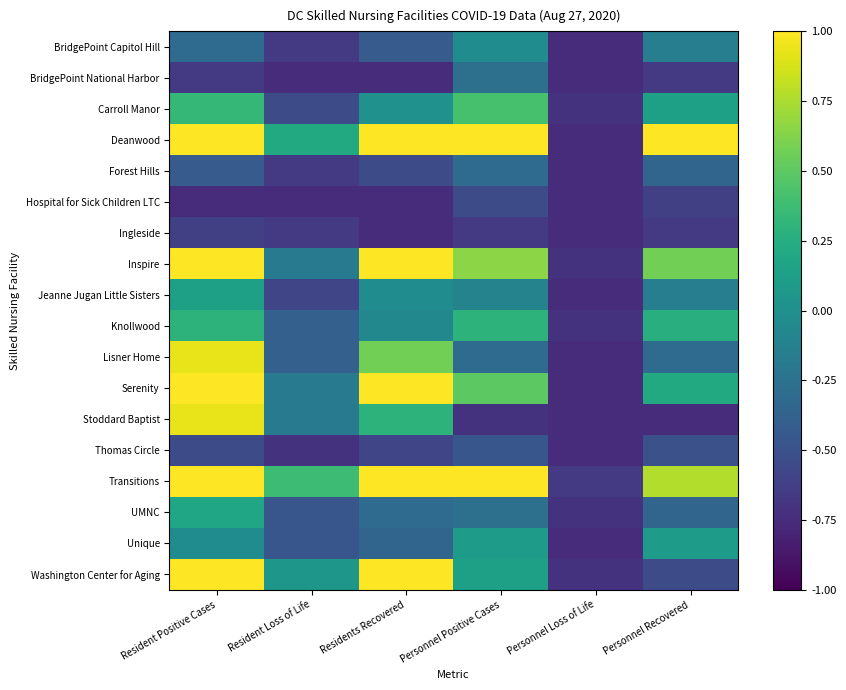

What is the difference between the highest and lowest values at Residents Recovered?

1.7